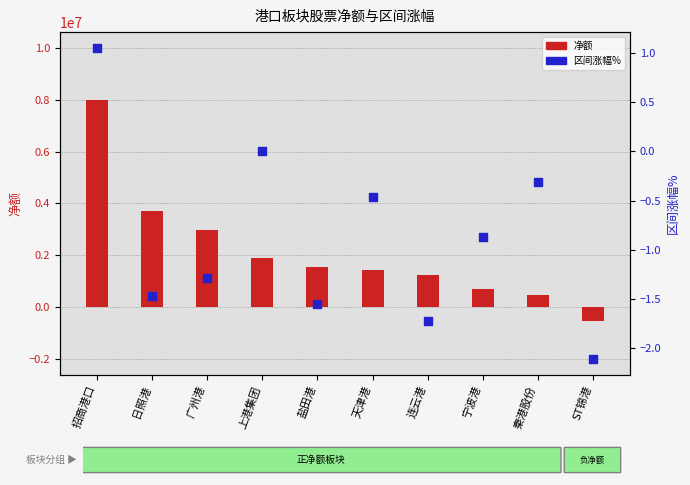

Which series has the largest total across all categories?

净额 (主力净额)